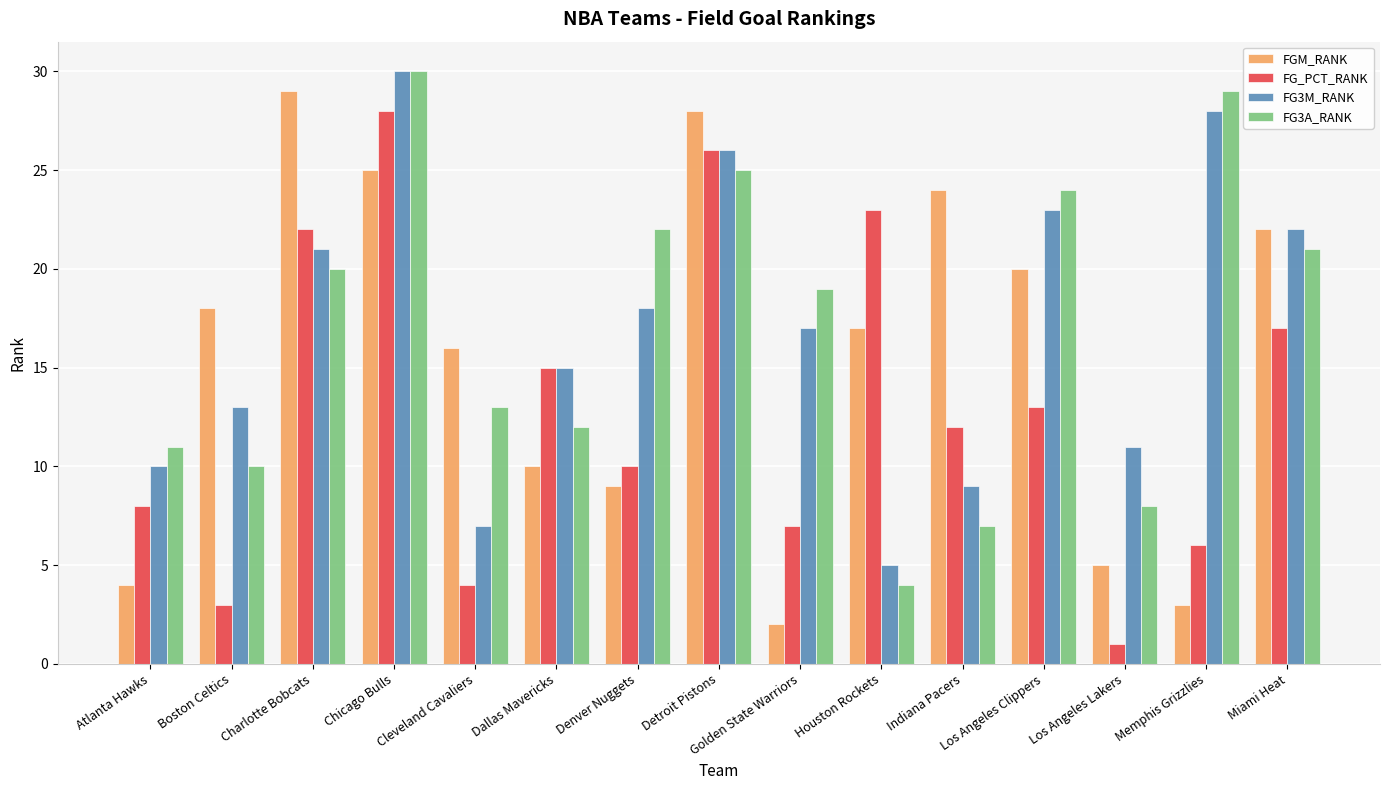

What is the greatest value displayed?

30